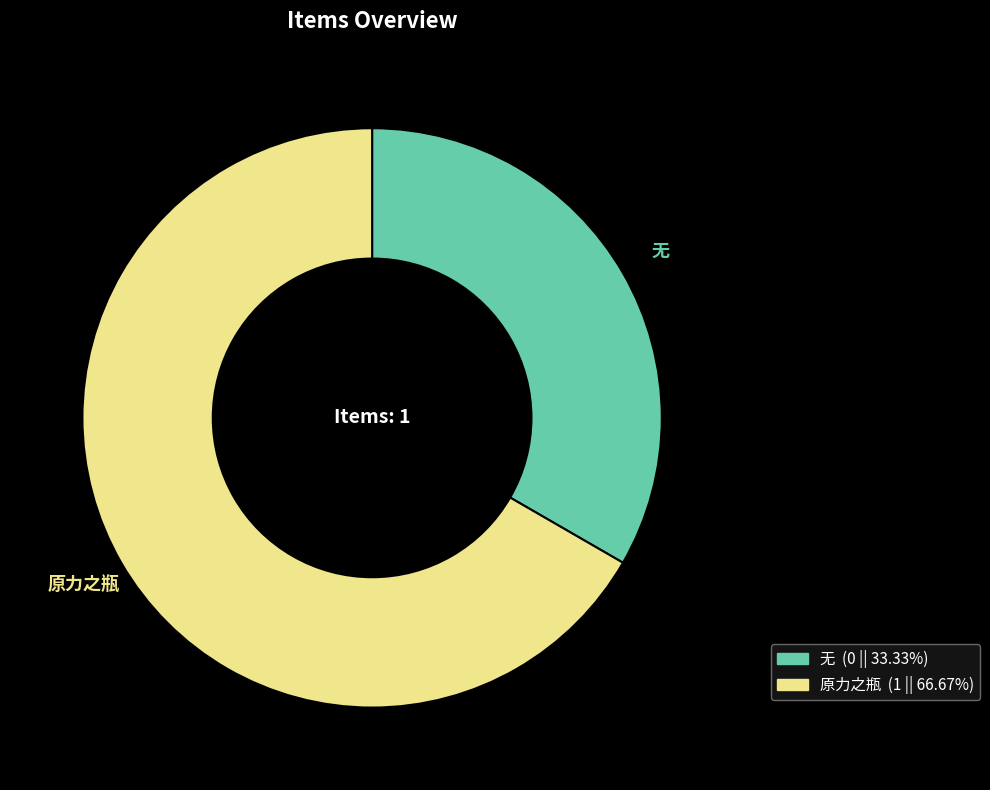

What is the smallest slice in the pie chart?

无